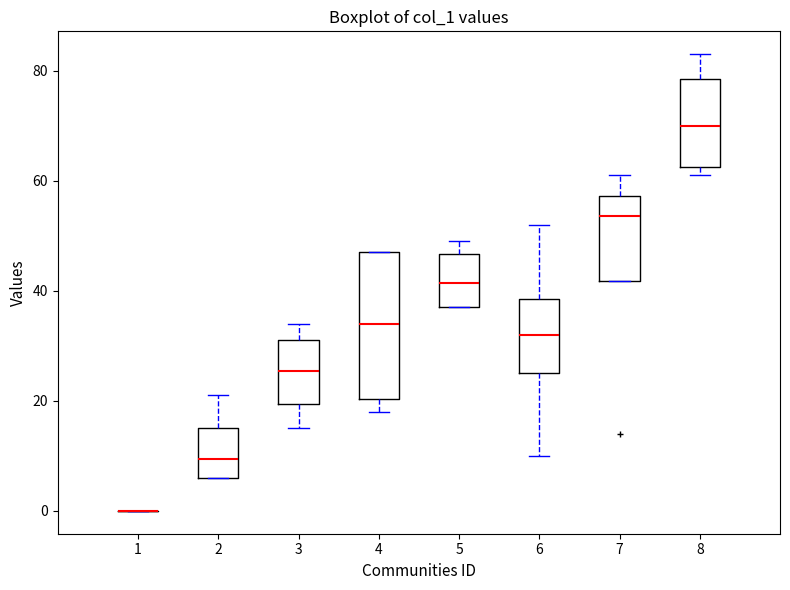

Where does the upper whisker of the box at x = 7 end on the y-axis? The values are not printed on the chart, so give them approximately, as read against the axis.

62